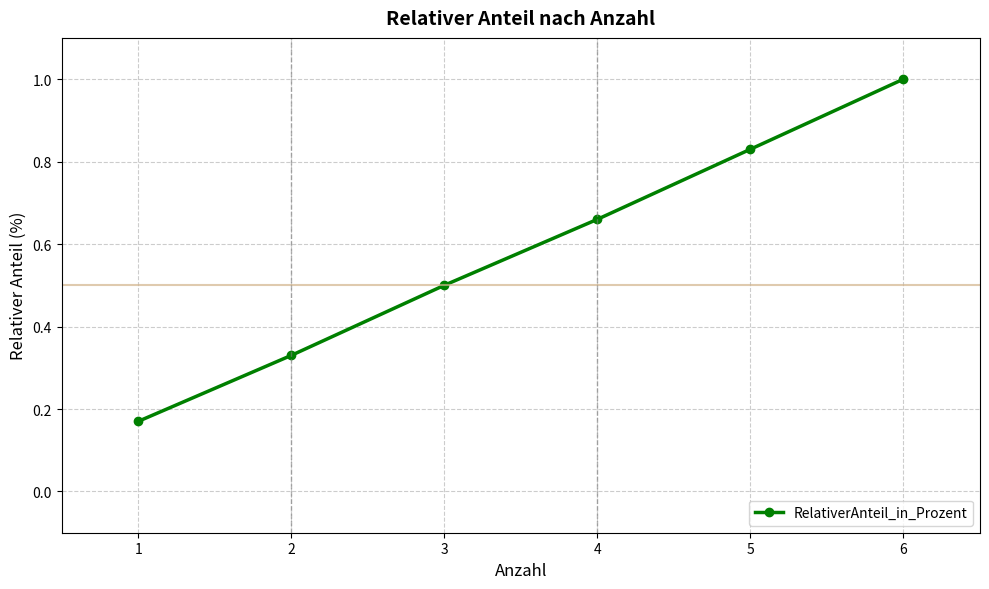

At which category does the chart reach its peak across all series?

6